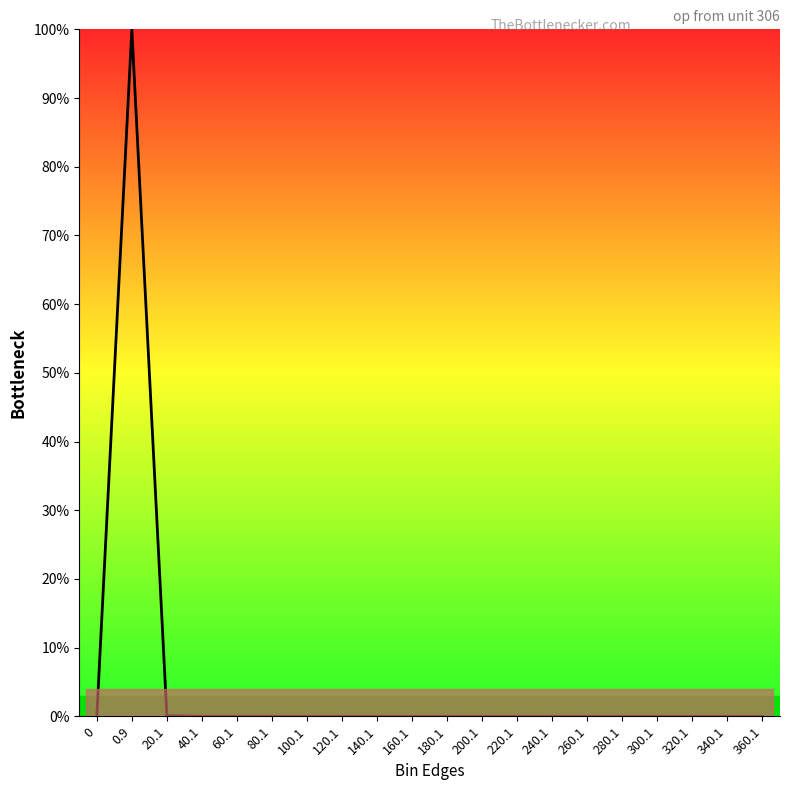

What is the maximum value shown in the chart?

100.0